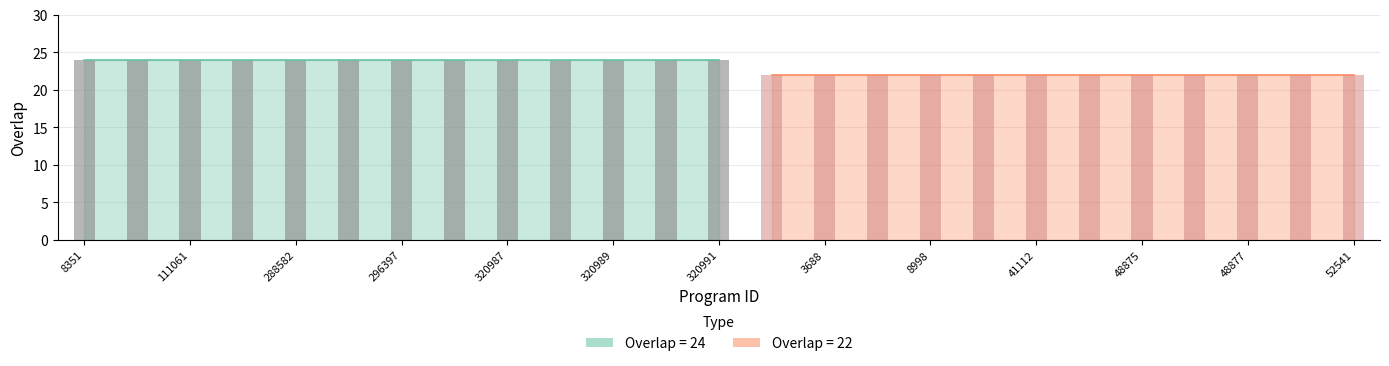

How many values are between 22 and 24?

25